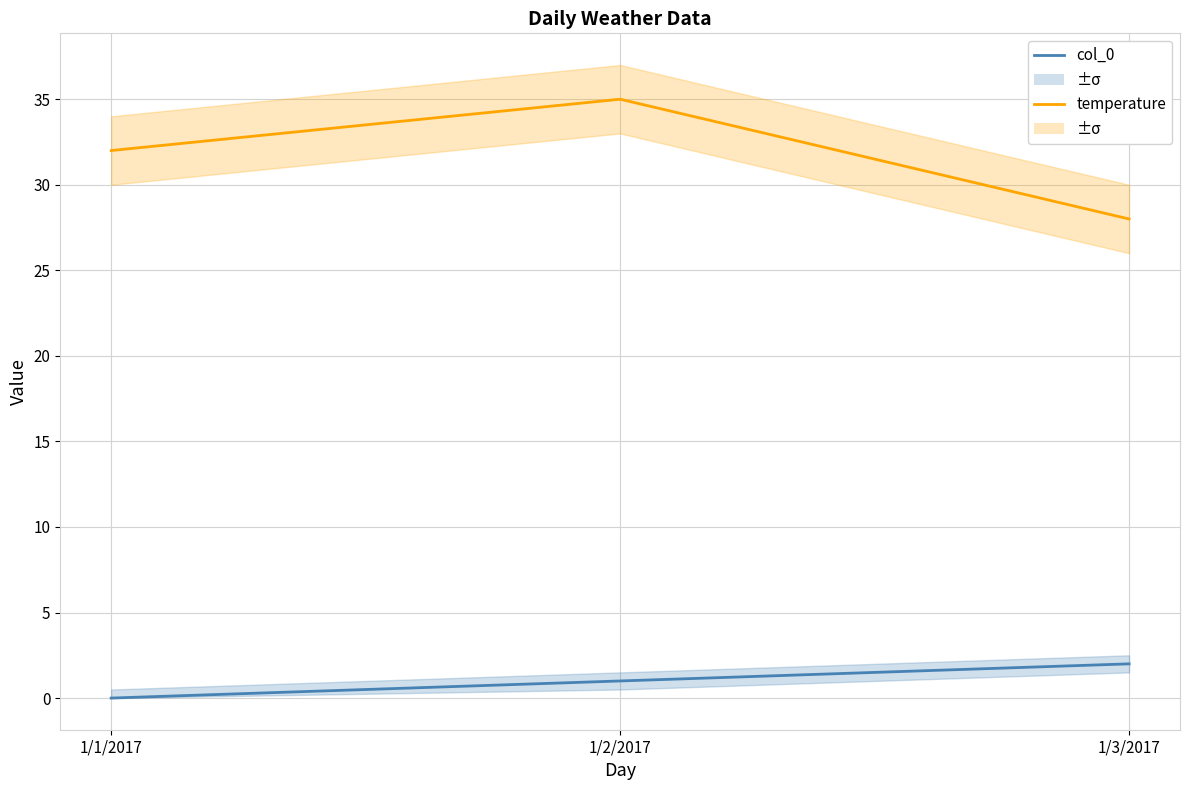

What is the label of the 3rd point from the right?

1/1/2017